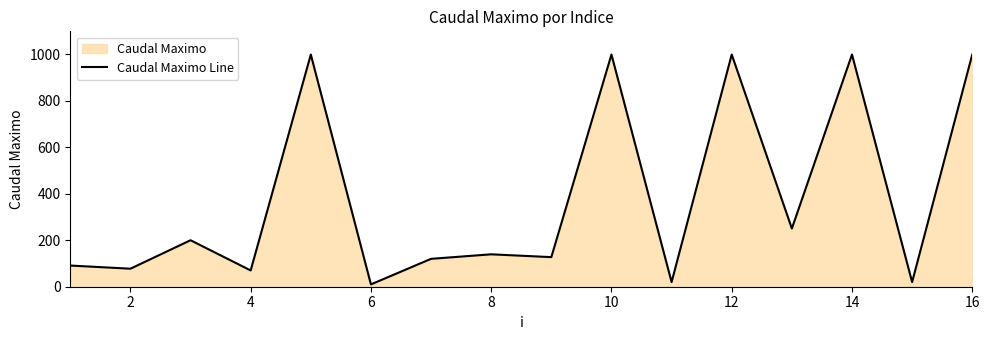

What is the smallest value displayed?

10.0